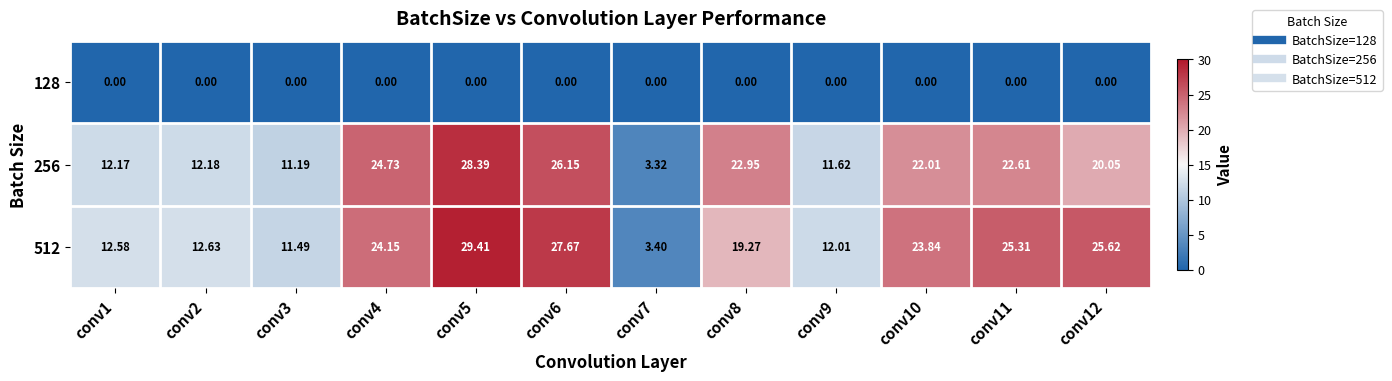

What is the spread (max minus min) of values at conv3?

11.5